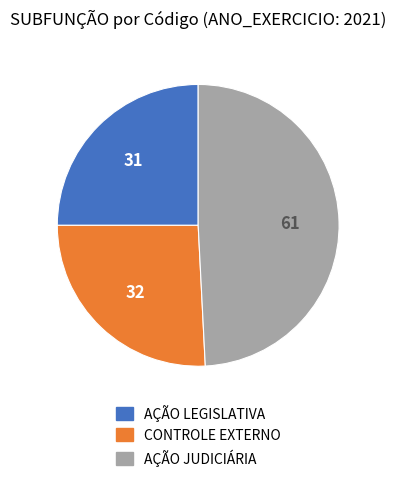

Is there a majority slice in this chart?

No